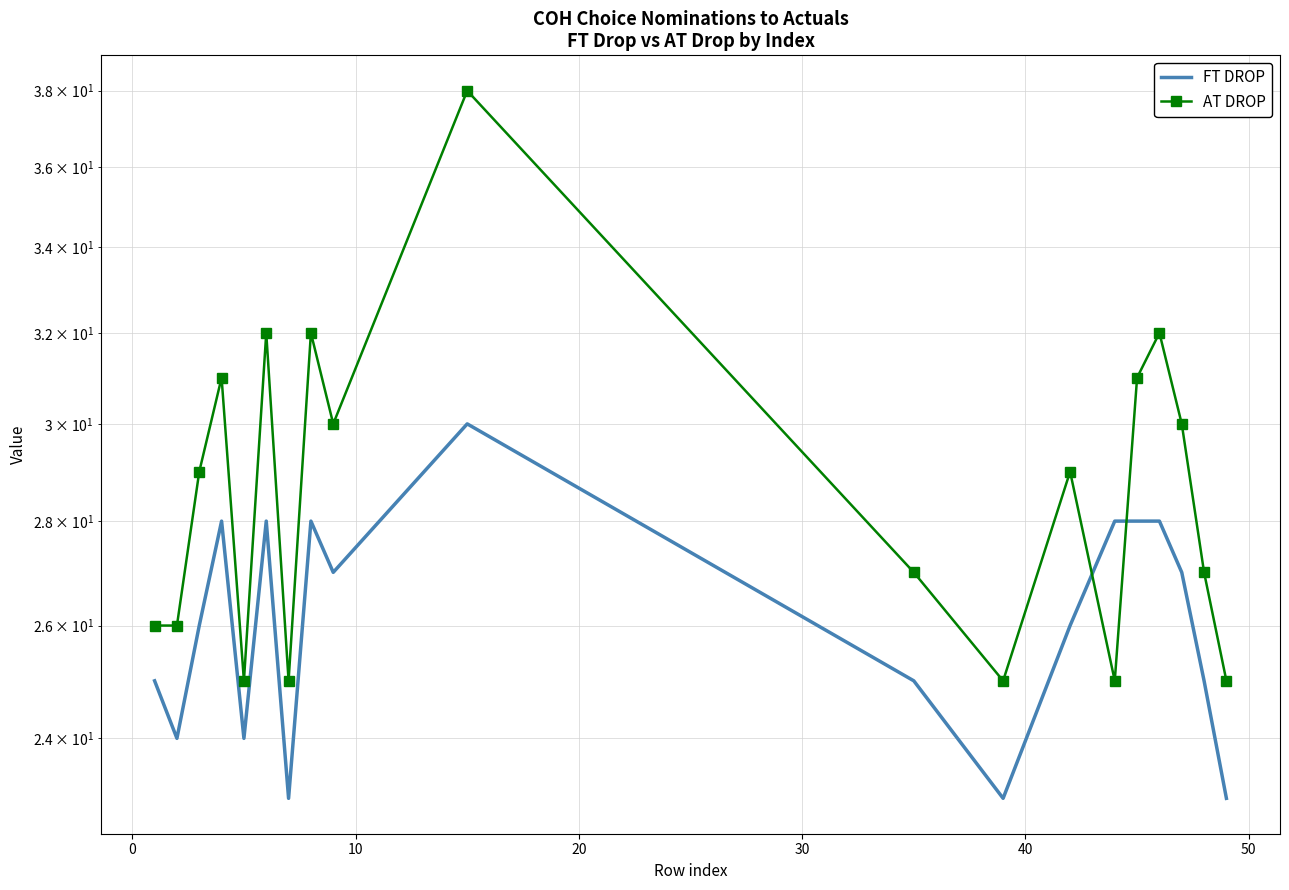

After their last crossing, which series has the higher values: AT DROP or FT DROP?

AT DROP